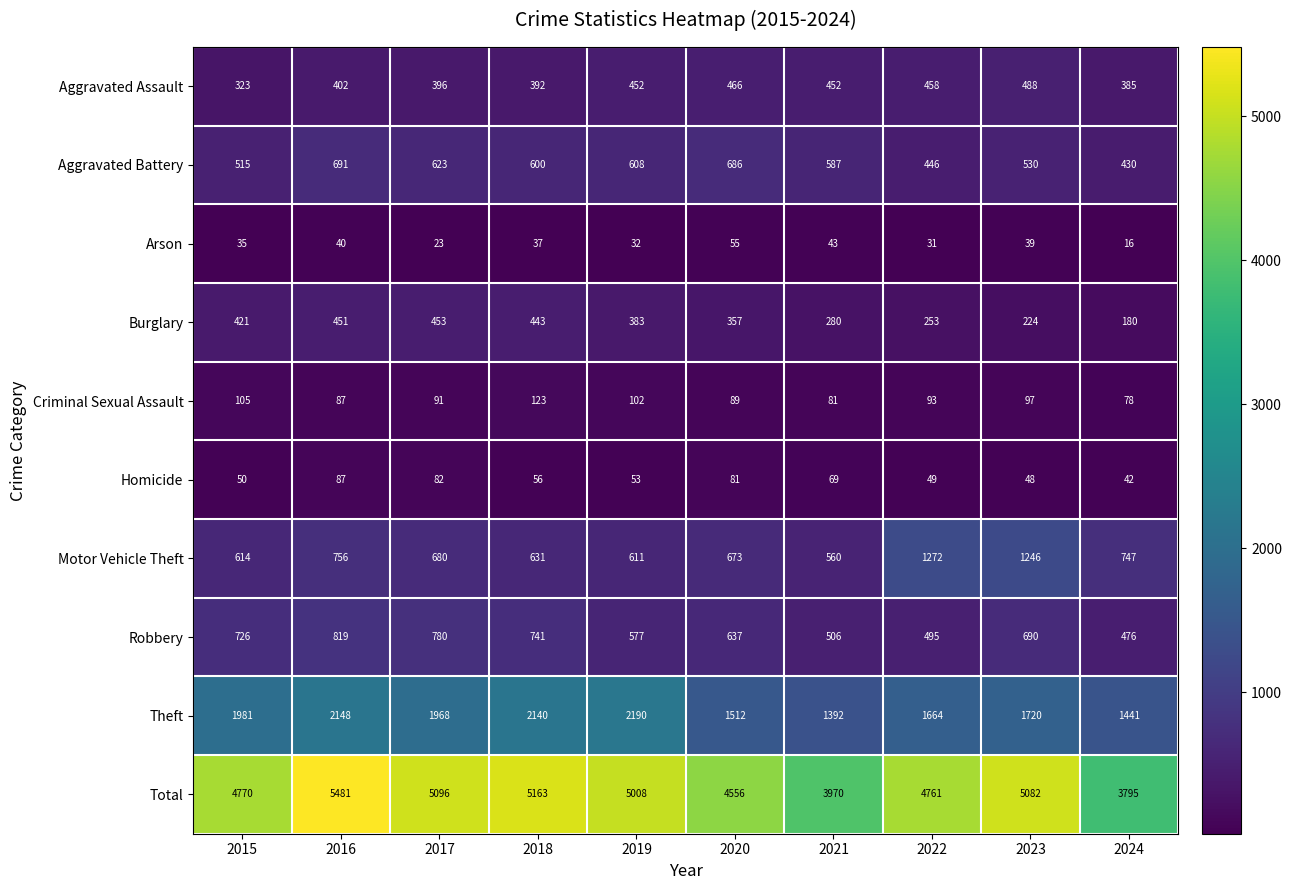

What is the total value across all series at 2020?

9112